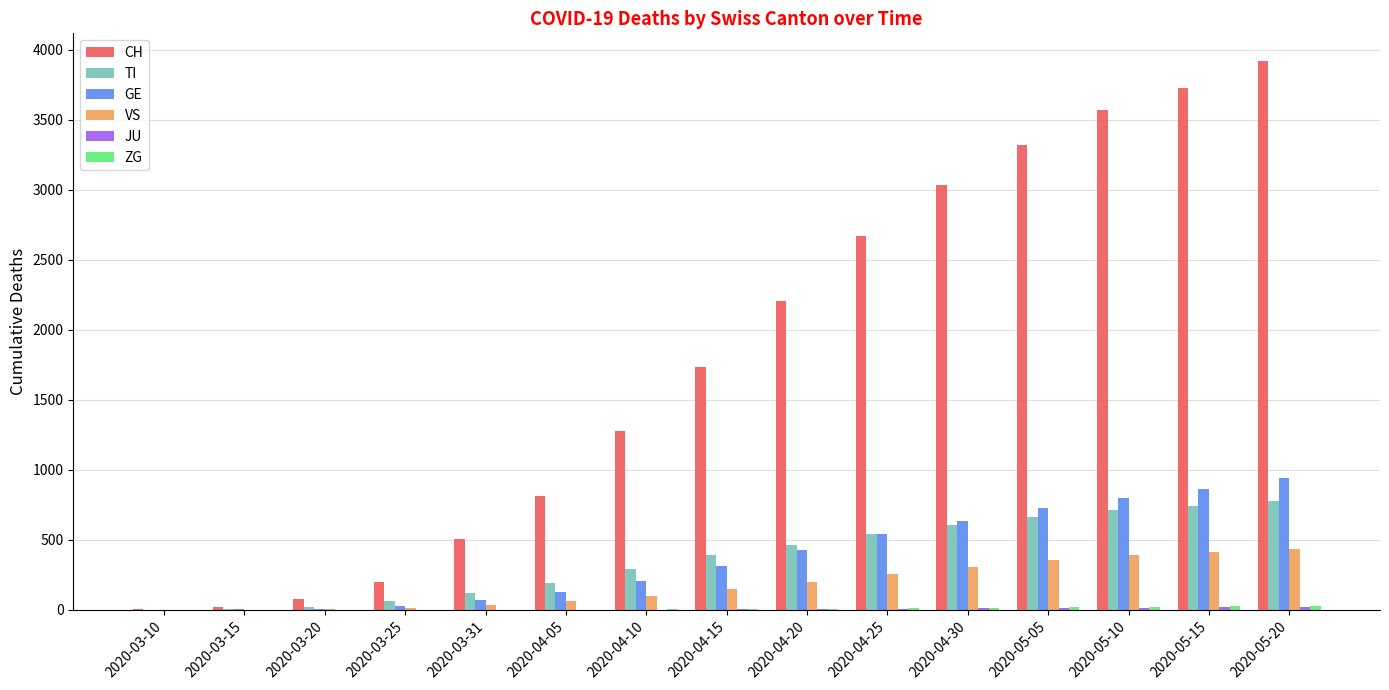

How many categories are shown in the chart?

15